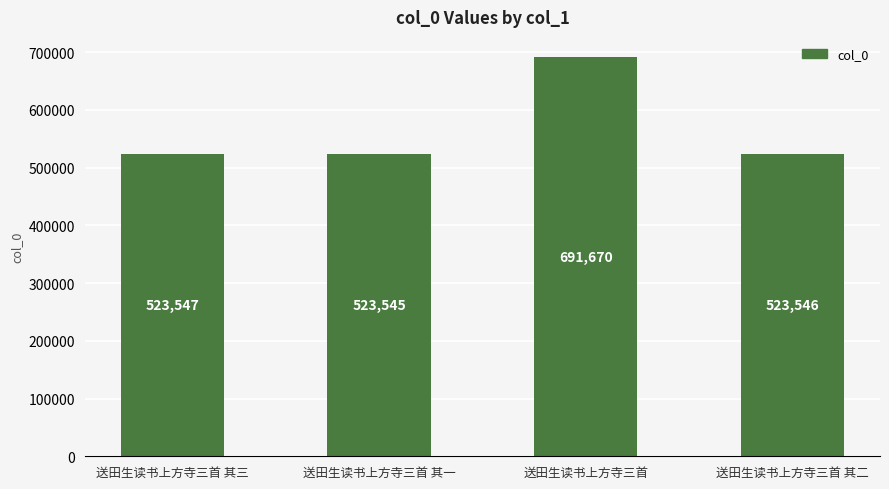

How many bars are there in total?

4